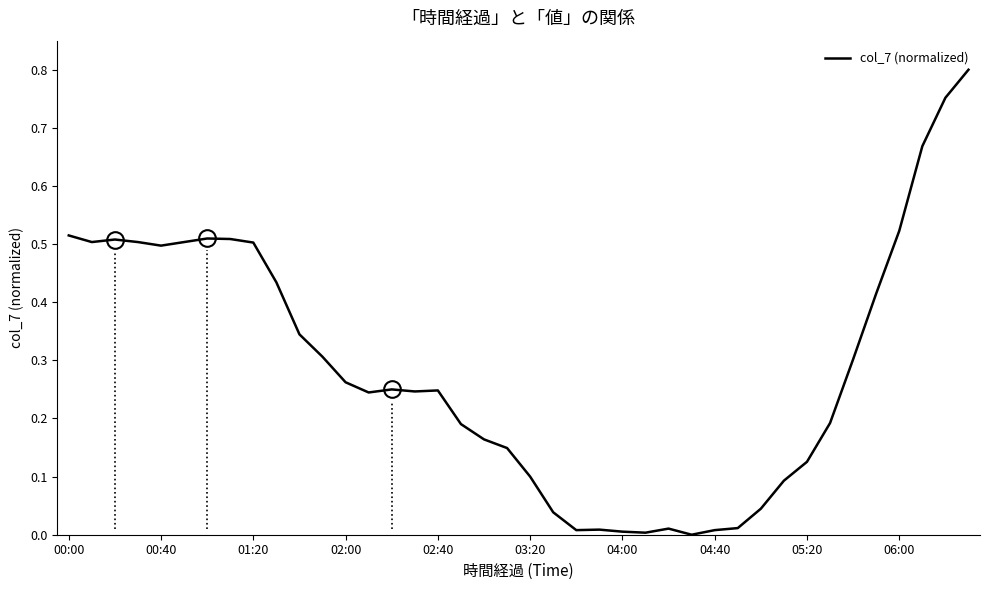

The chart shows a value of 0.5 at 00:40. True or false?

True